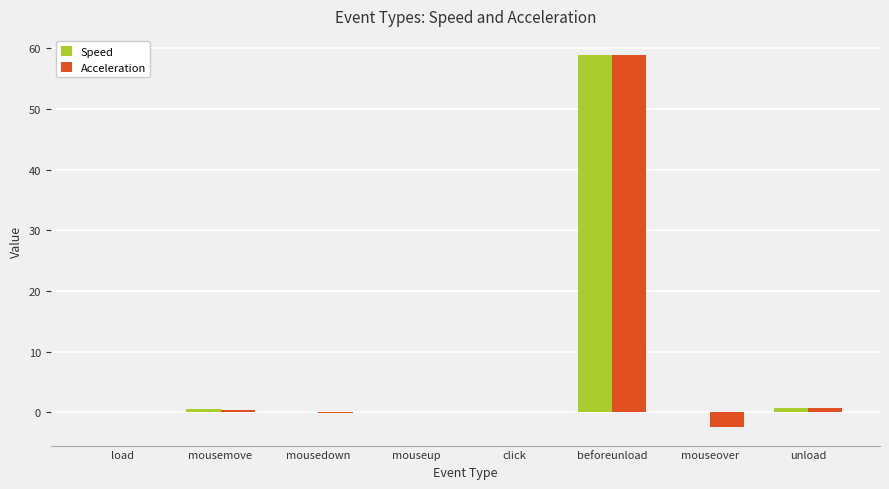

Which label corresponds to the largest value in the chart?

beforeunload